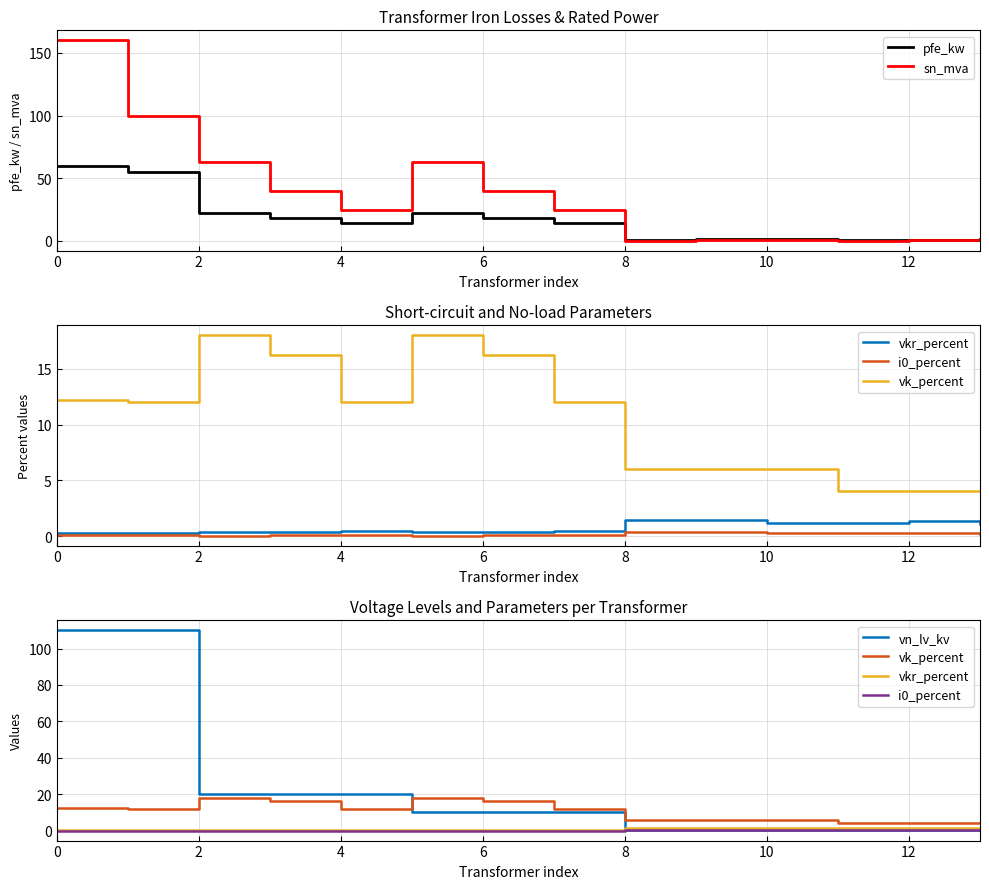

Is the value of pfe_kw at 12 greater than the value of vn_lv_kv at 13?

Yes